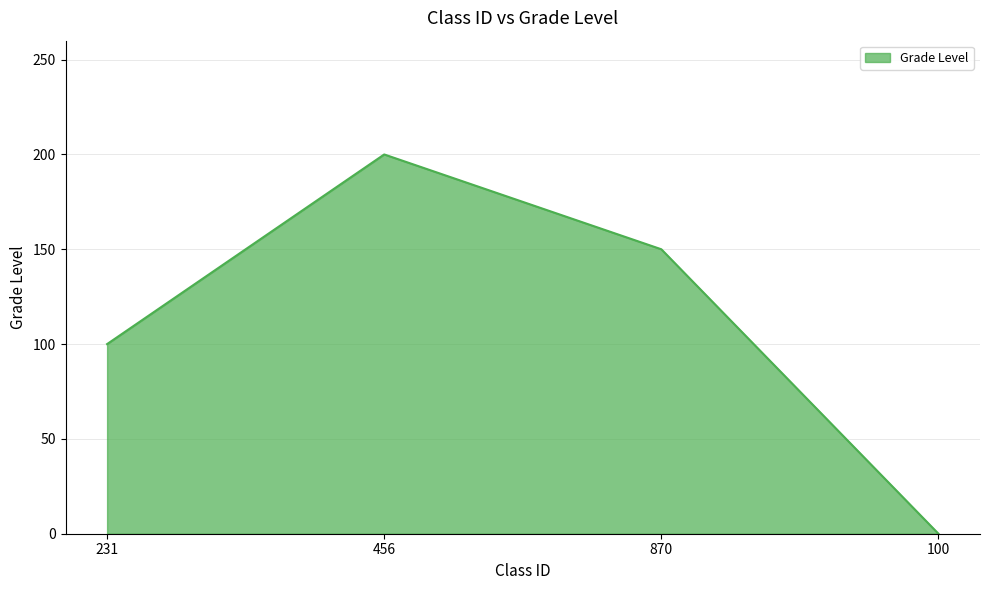

What position from the left is 456?

2